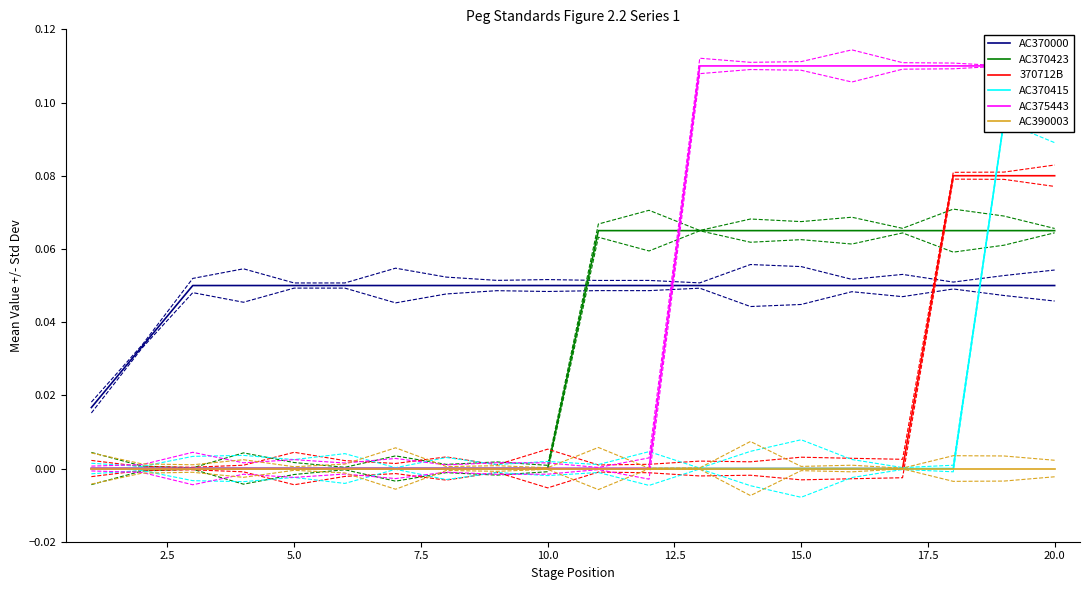

After their last crossing, which series has the higher values: AC370000 or AC370423?

AC370423